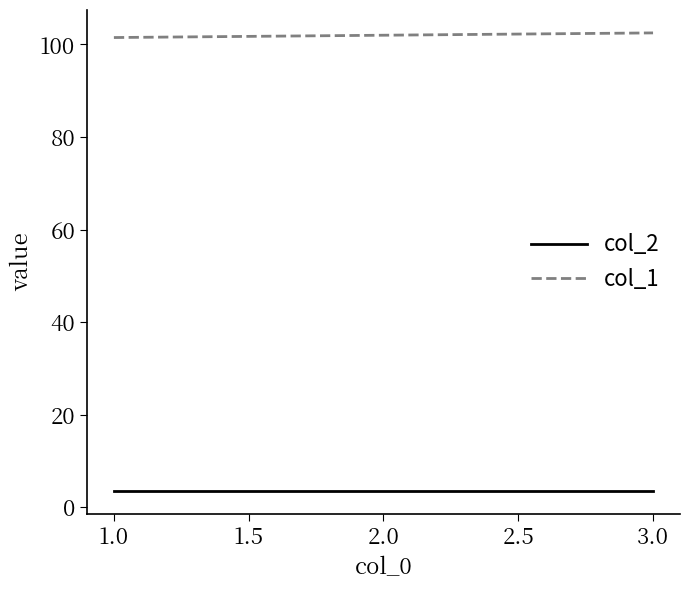

Is the value of col_2 at 1.0 greater than the value of col_1 at 3.0?

No